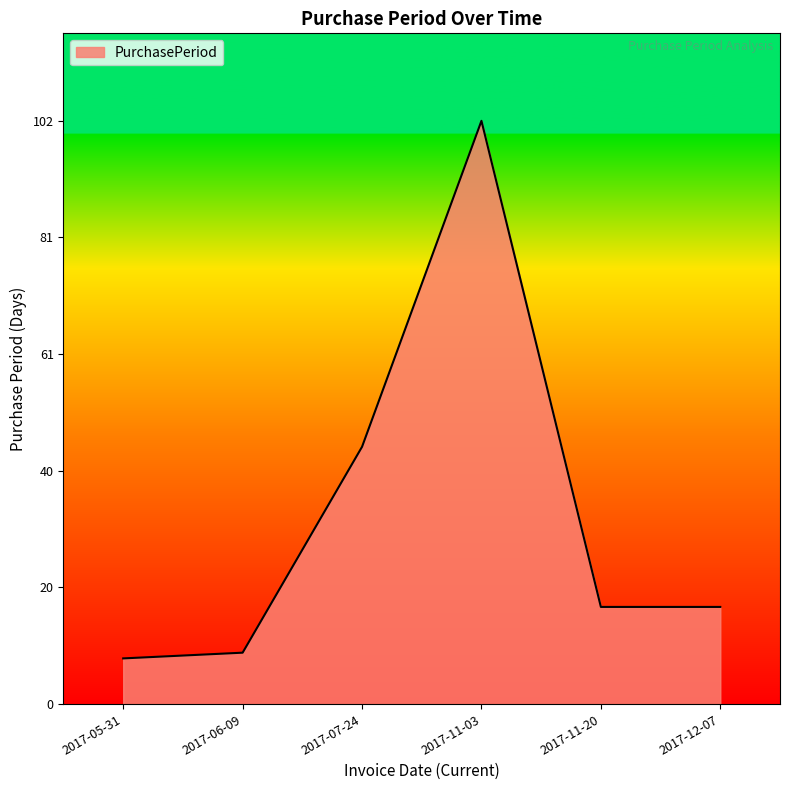

What is the sum of all values?

198